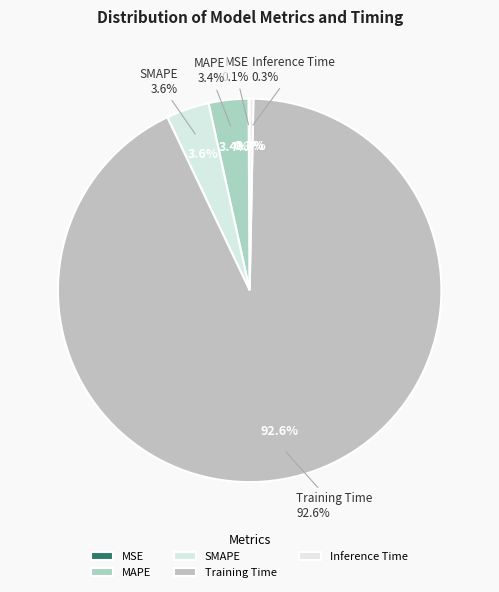

Do SMAPE and Training Time together represent more than half of the pie?

Yes